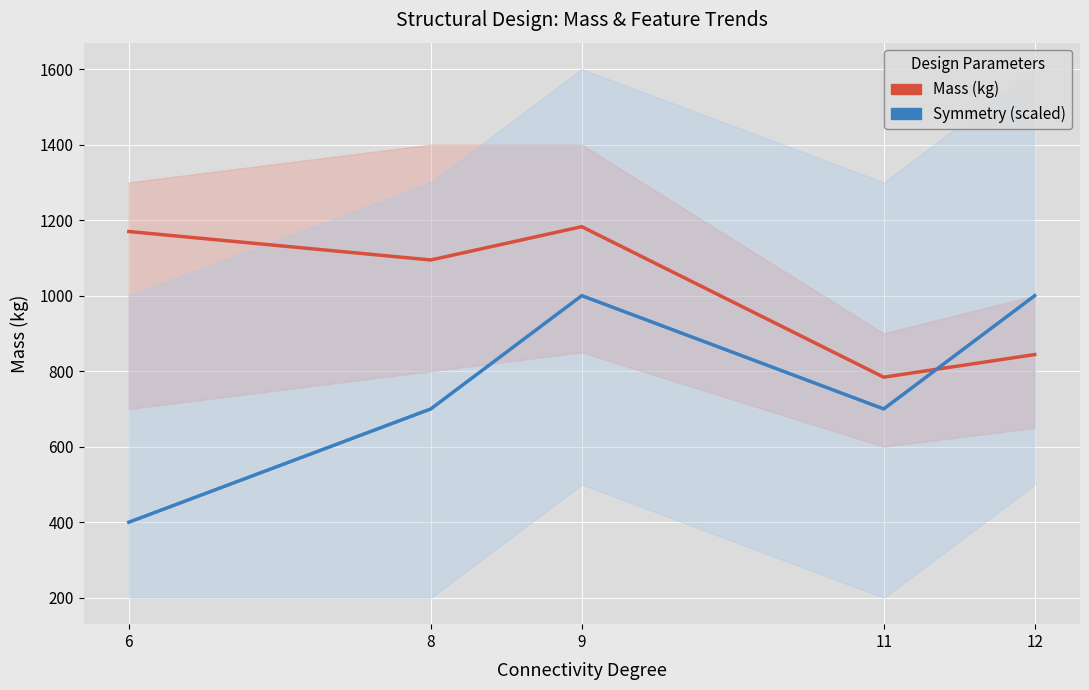

What is the value of the Mass (kg) point at the 2nd from the left?

1094.5